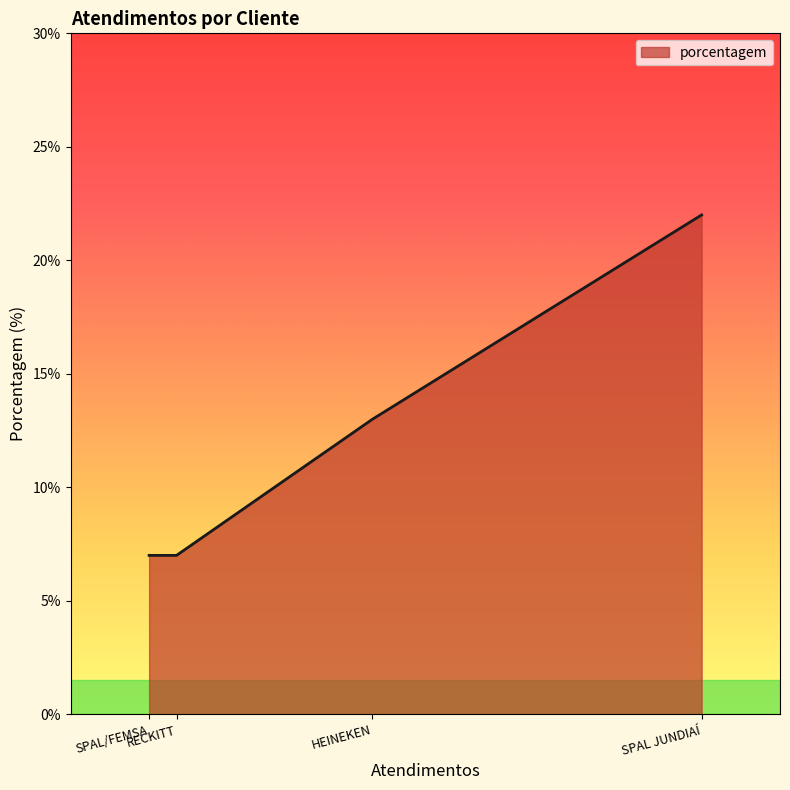

What is the minimum value shown in the chart?

7